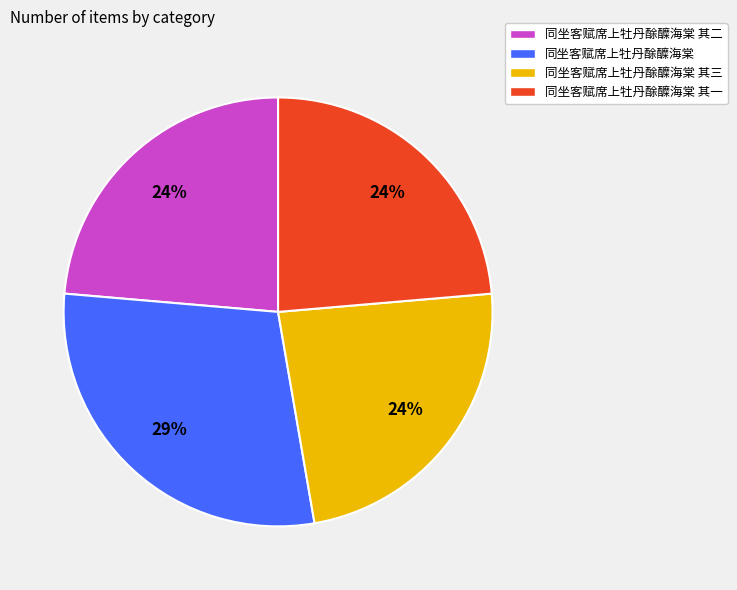

Does any single category account for the majority?

No